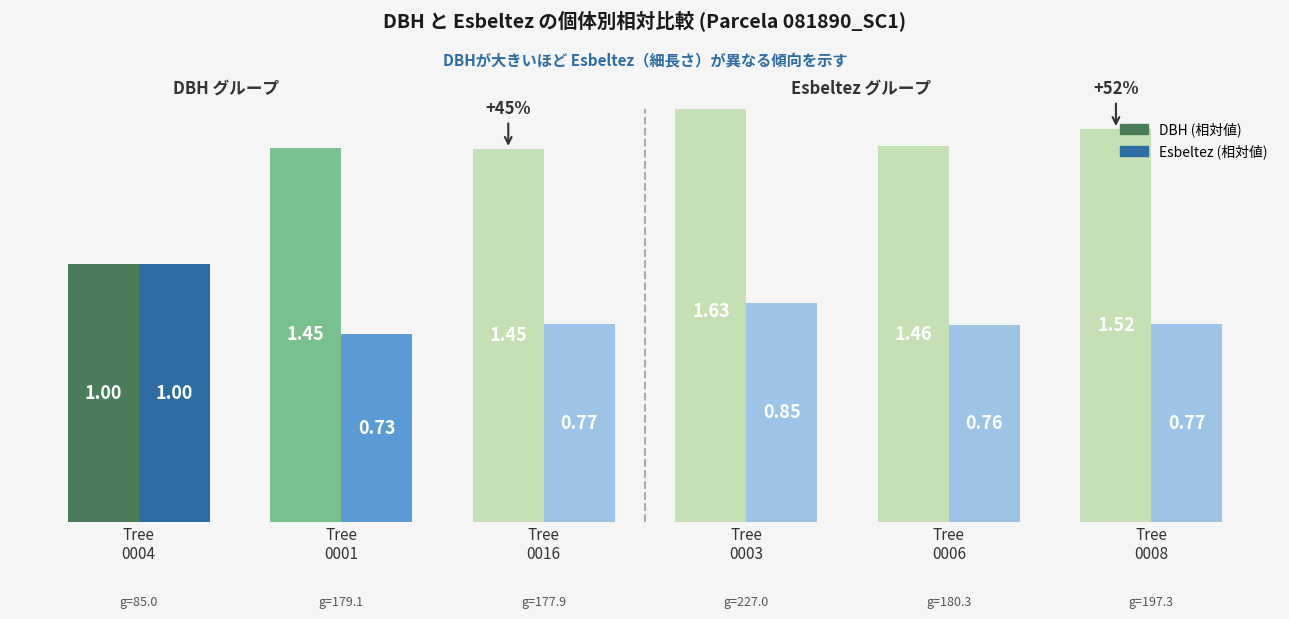

Which series has the largest range (max minus min)?

DBH (relative)